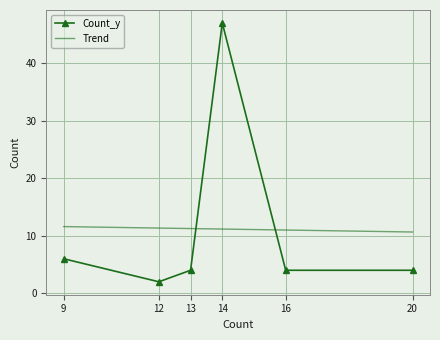

What is the total value across all series at 20?

14.7